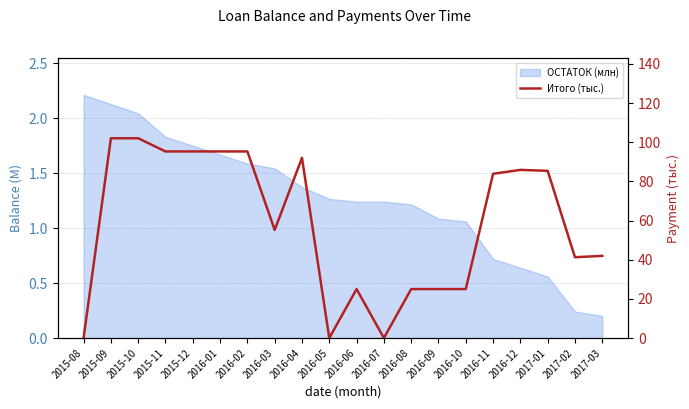

List the labels in order of value, smallest first.

2015-08, 2016-05, 2016-07, 2016-06, 2016-08, 2016-09, 2016-10, 2017-02, 2017-03, 2016-03, 2016-11, 2017-01, 2016-12, 2016-04, 2015-11, 2015-12, 2016-01, 2016-02, 2015-09, 2015-10